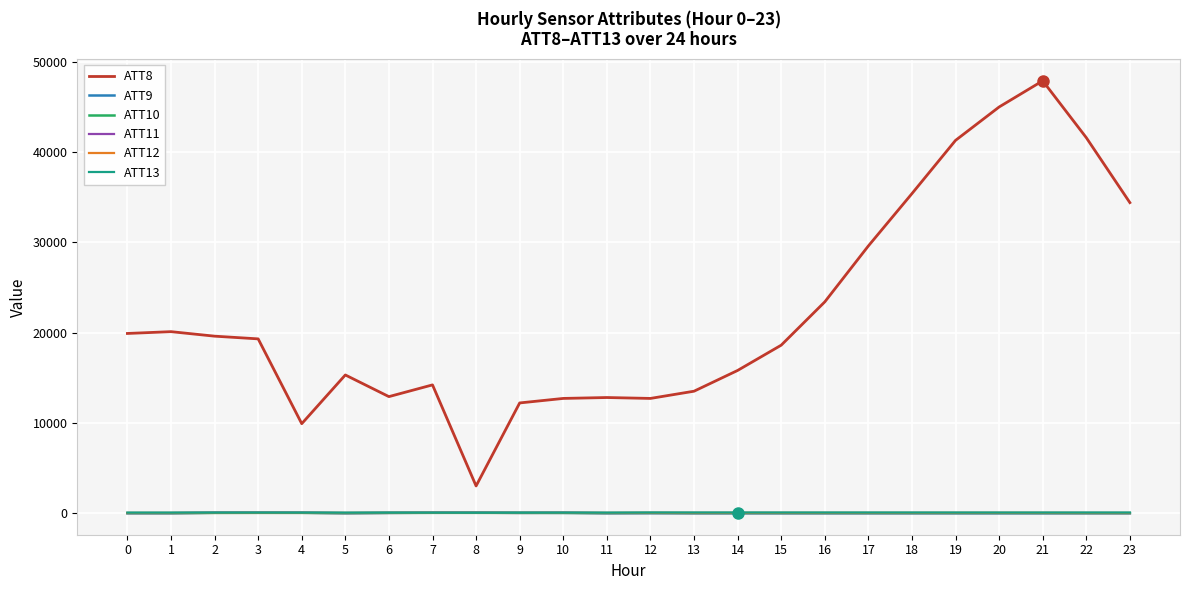

True or false: ATT8 has more than 1 points higher than both neighbors.

True